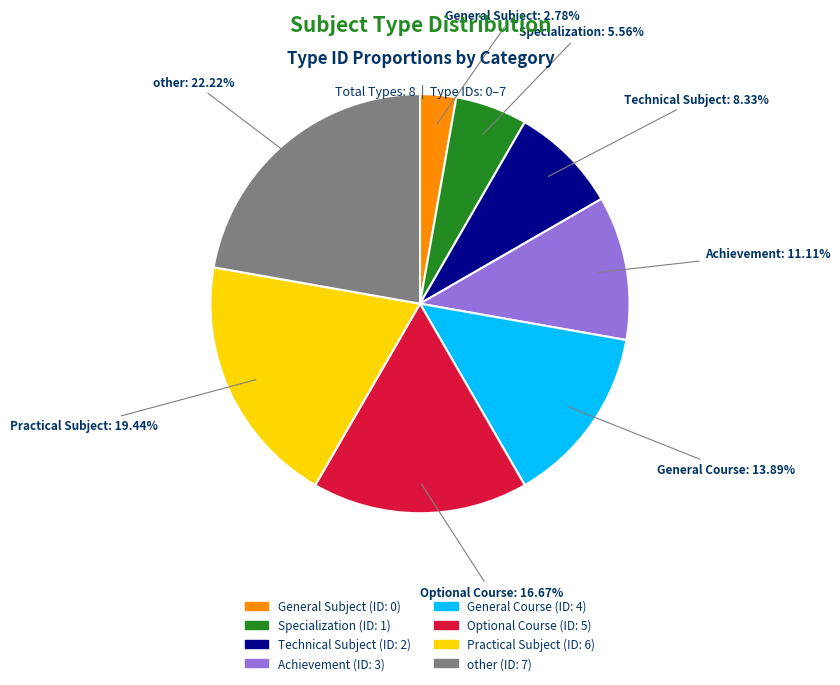

Count the number of slices in the pie.

8